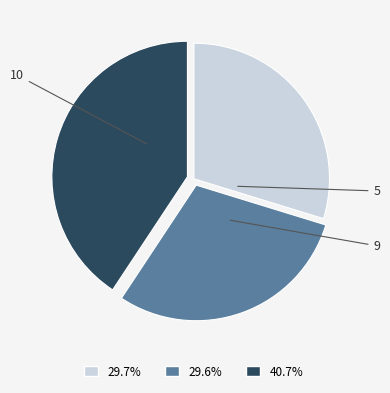

Which slice is the largest?

9